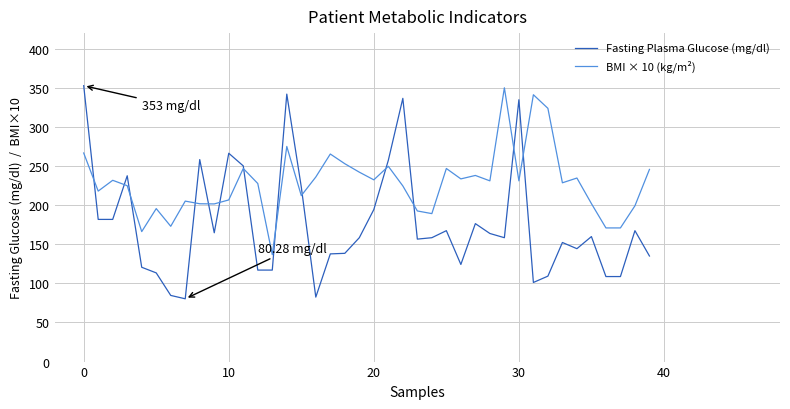

True or false: BMI × 10 (kg/m²) has more than 1 interior local peaks.

True